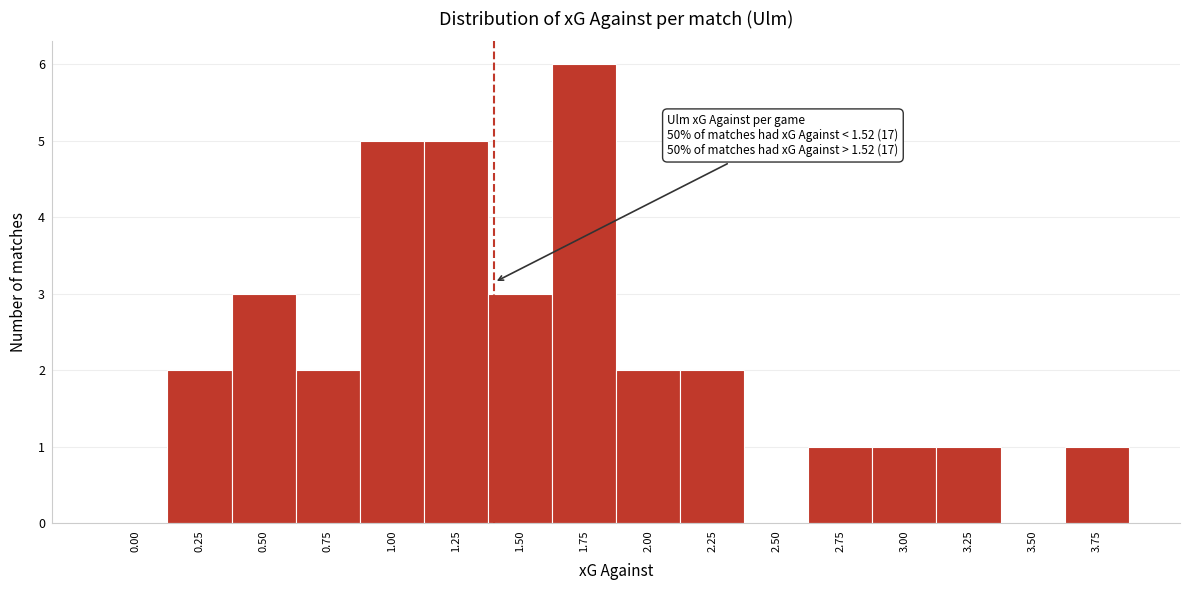

Reading left to right, extract all data points from this chart.

0.00=0	0.25=2	0.50=3	0.75=2	1.00=5	1.25=5	1.50=3	1.75=6	2.00=2	2.25=2	2.50=0	2.75=1	3.00=1	3.25=1	3.50=0	3.75=1